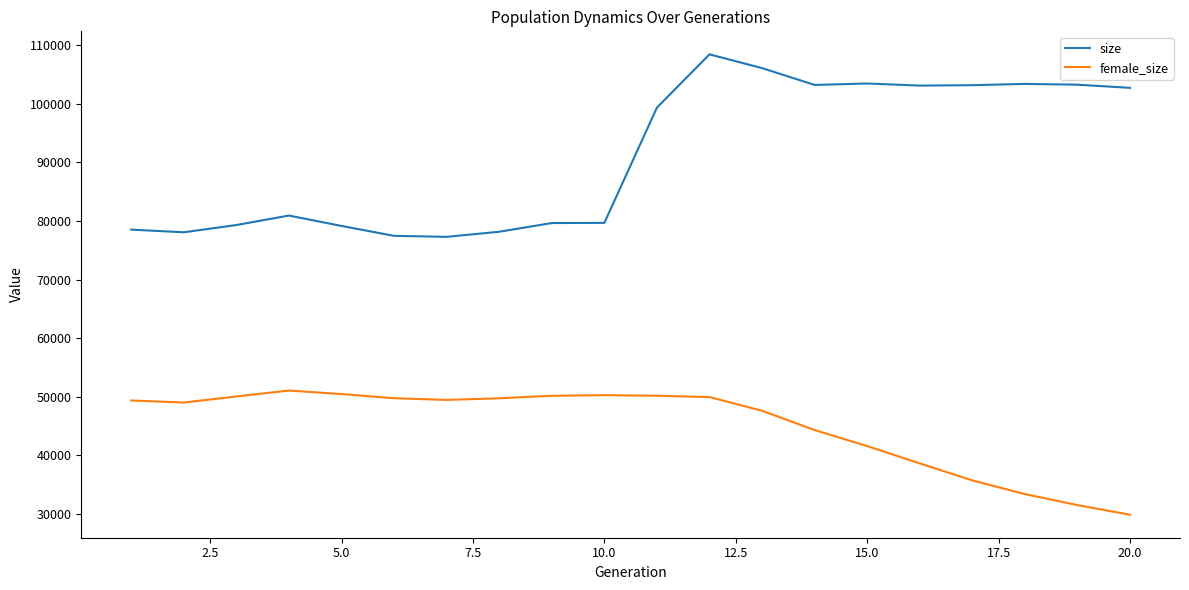

Rank the series by their maximum value, from lowest to highest.

female_size, size